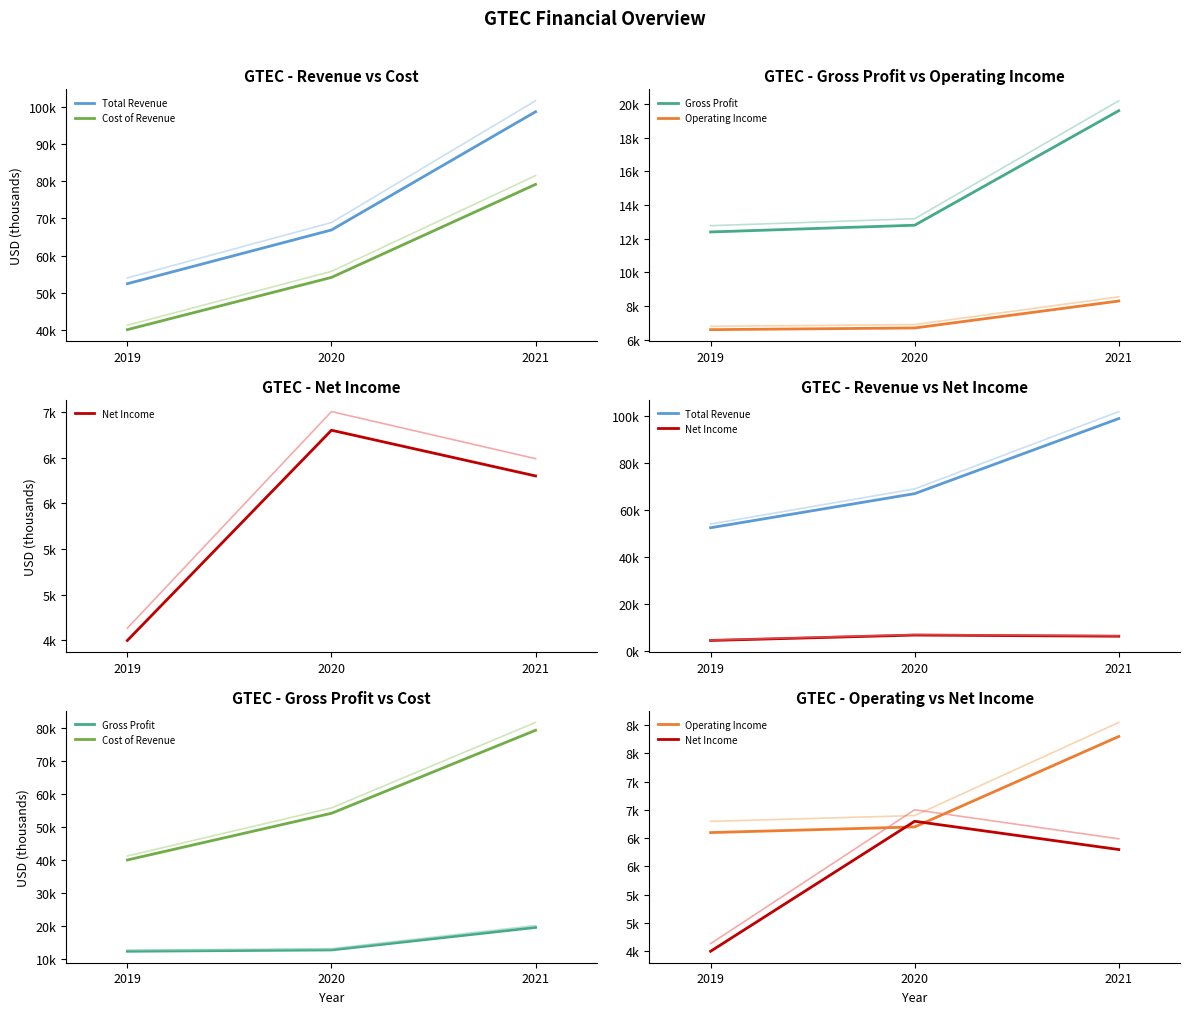

What is the difference between the Cost of Revenue values at 2019 and 2020?

14100